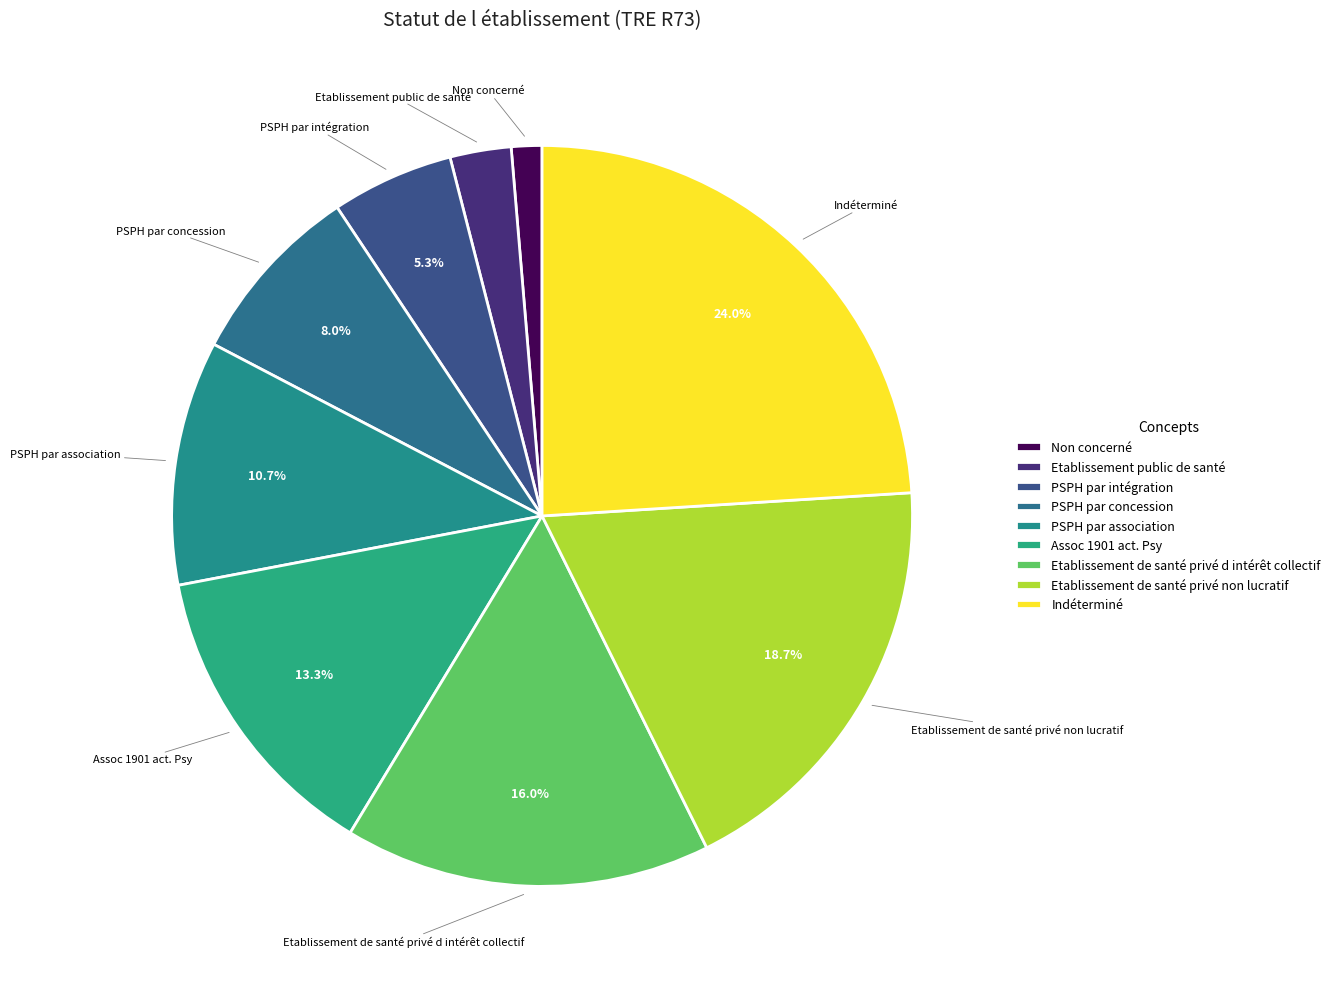

Is there any slice that represents more than half of the pie?

No